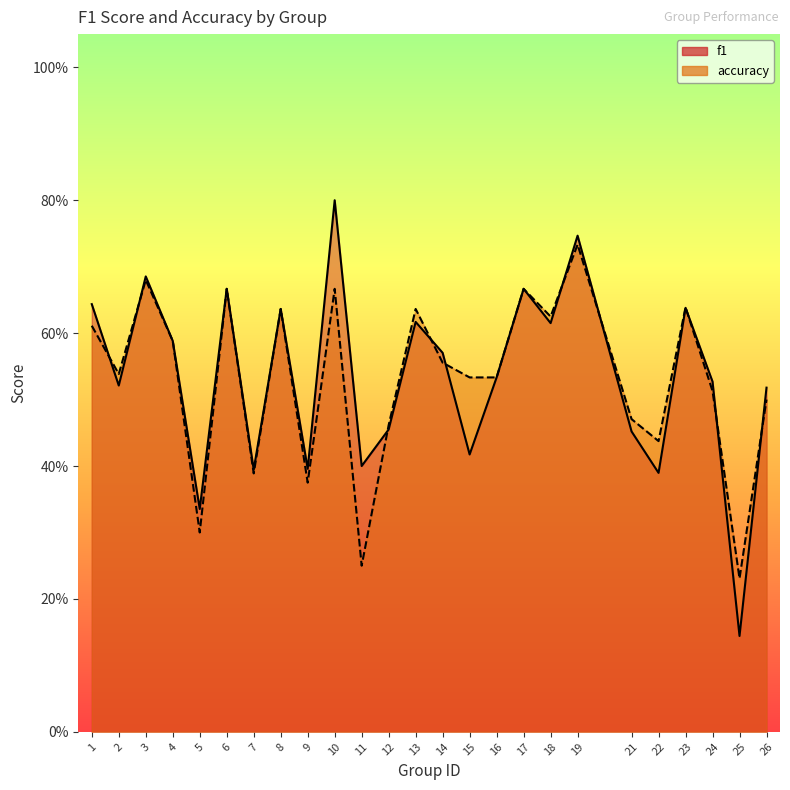

At which category does accuracy reach its first local peak?

3